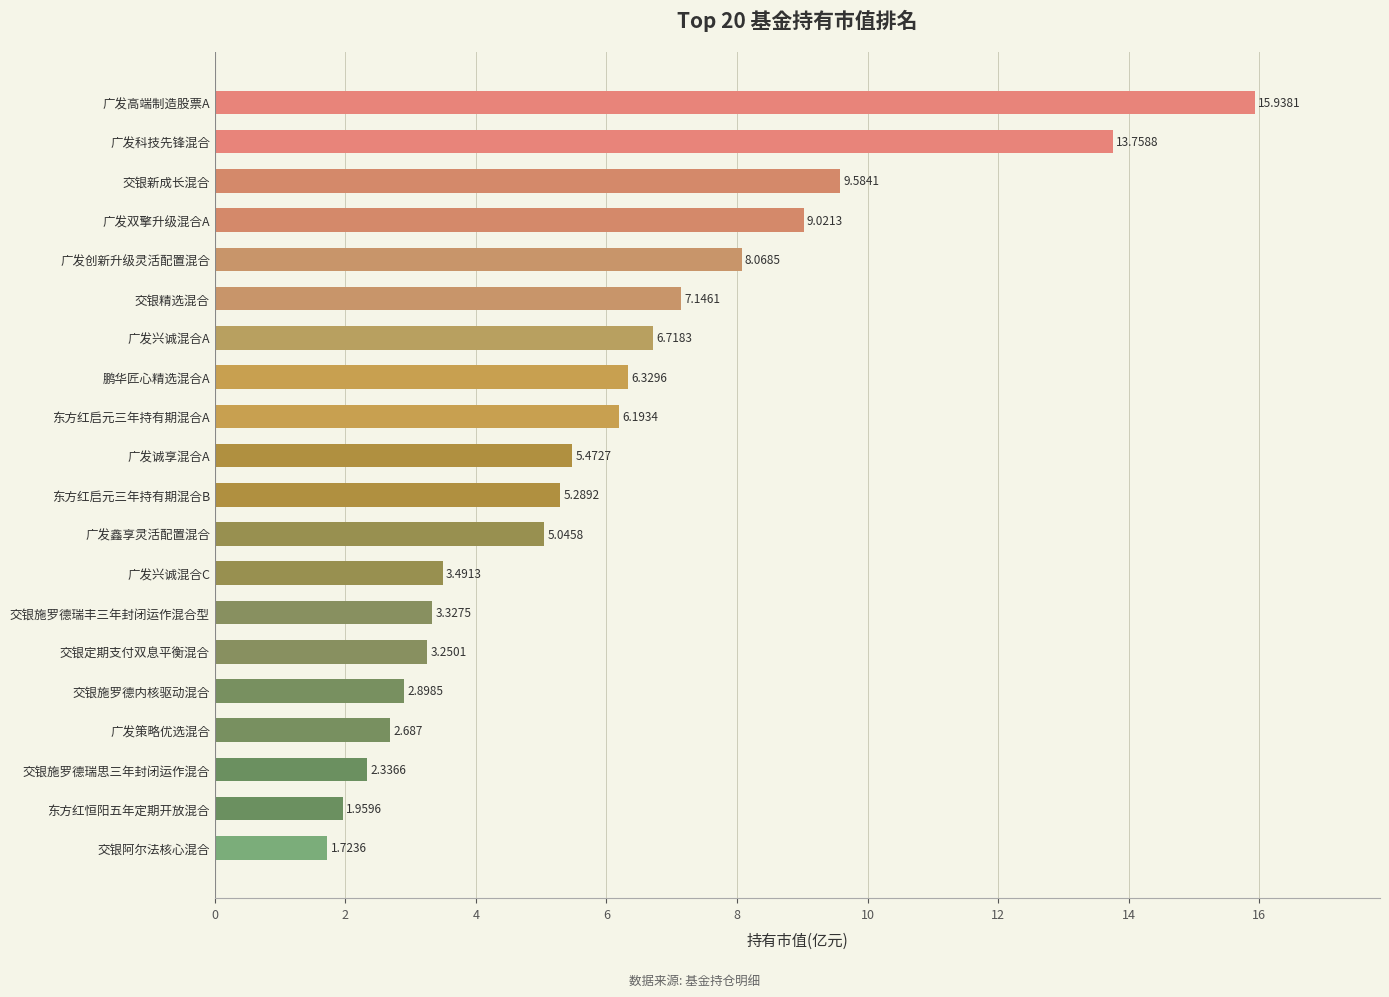

At which label is the value closest to 8?

广发创新升级灵活配置混合